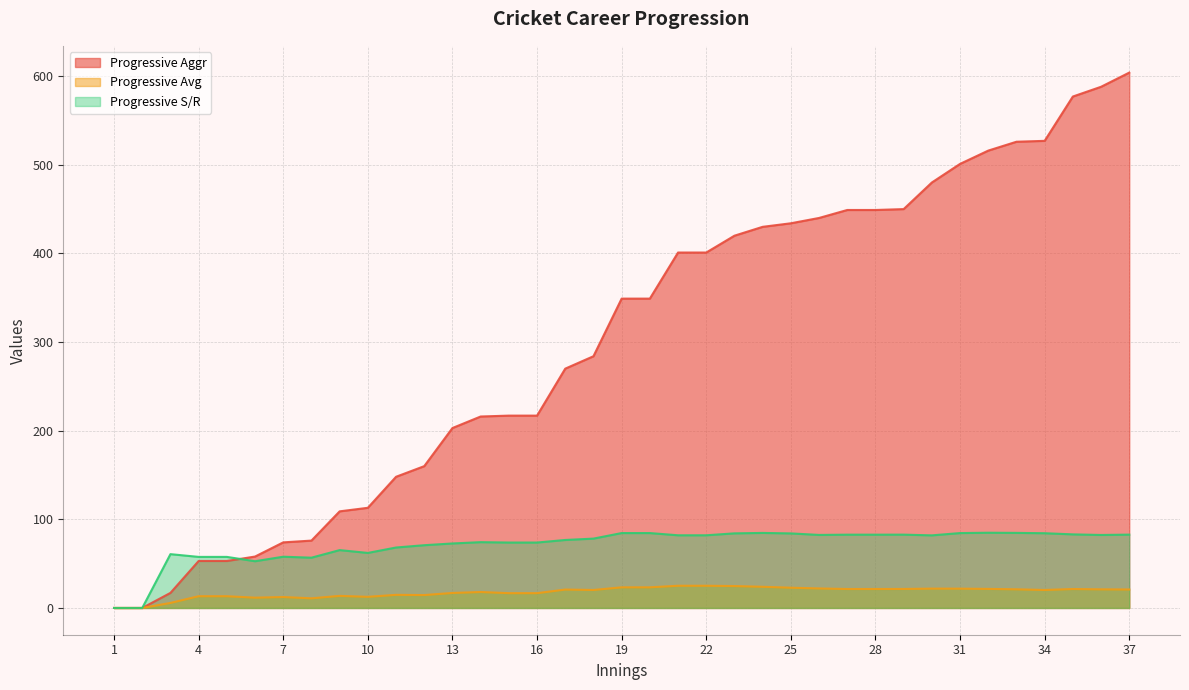

True or false: Progressive S/R has a value of 84.7 at 33.

True